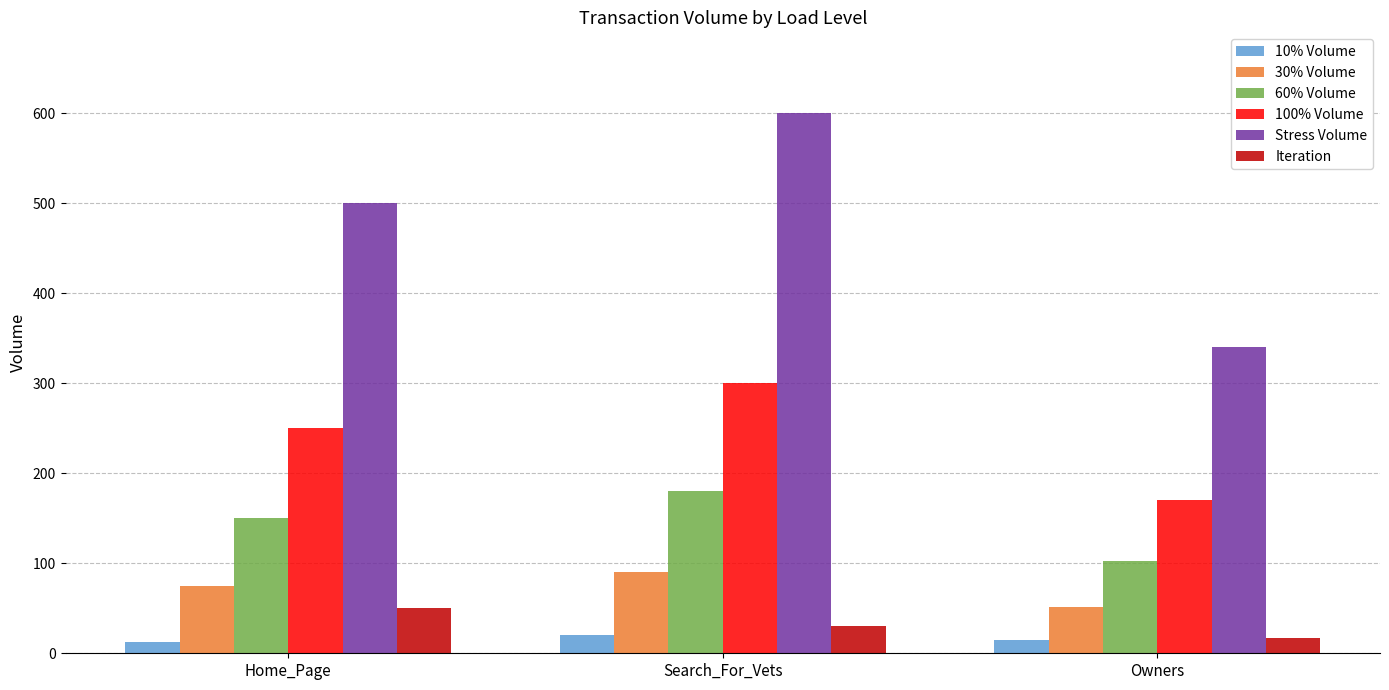

Reading right to left, what are all the values shown in this chart?

10% Volume: Owners=15	Search_For_Vets=20	Home_Page=12
30% Volume: Owners=51	Search_For_Vets=90	Home_Page=75
60% Volume: Owners=102	Search_For_Vets=180	Home_Page=150
100% Volume: Owners=170	Search_For_Vets=300	Home_Page=250
Stress Volume: Owners=340	Search_For_Vets=600	Home_Page=500
Iteration: Owners=17	Search_For_Vets=30	Home_Page=50